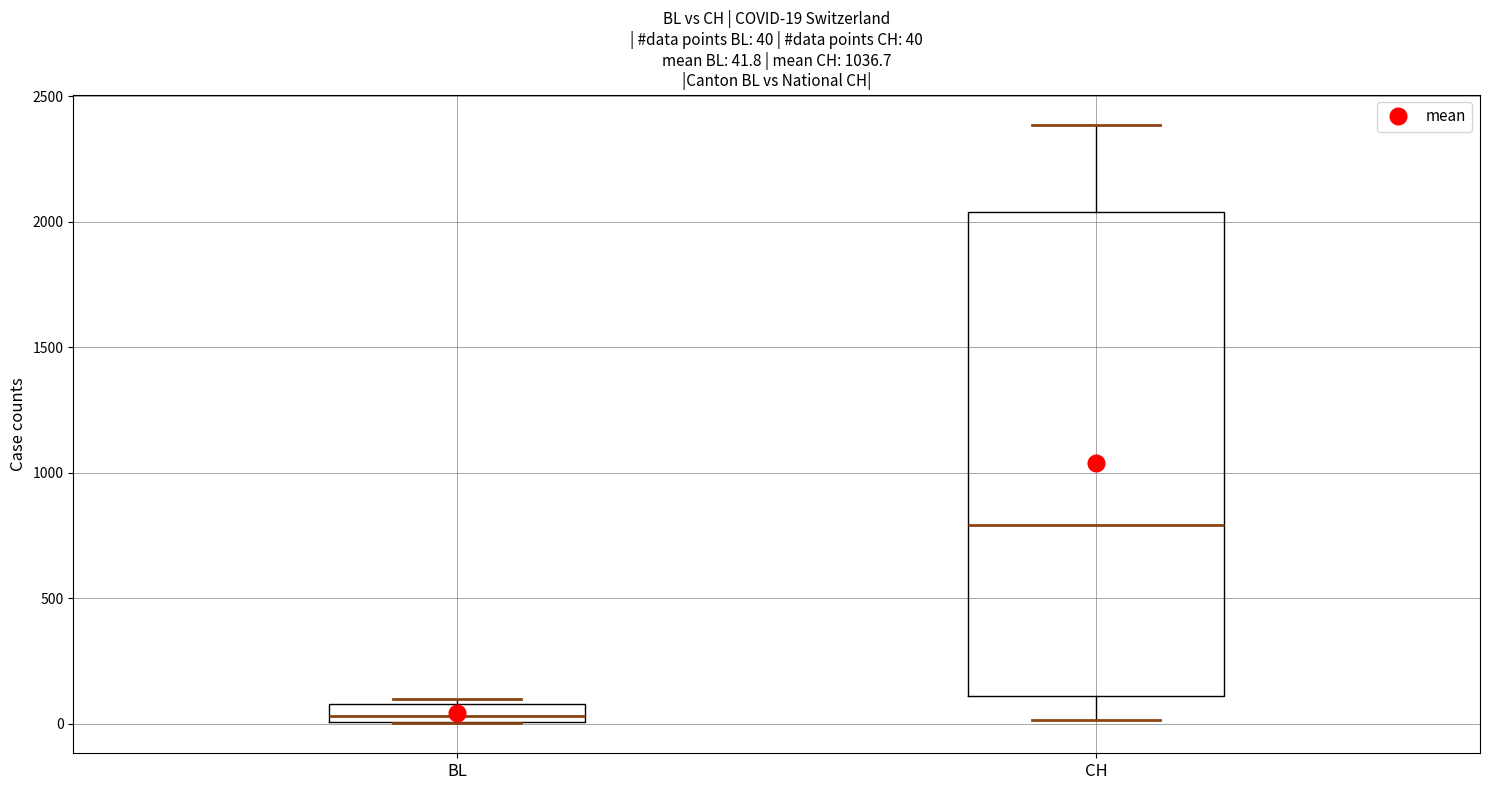

Which box has the highest median line?

CH